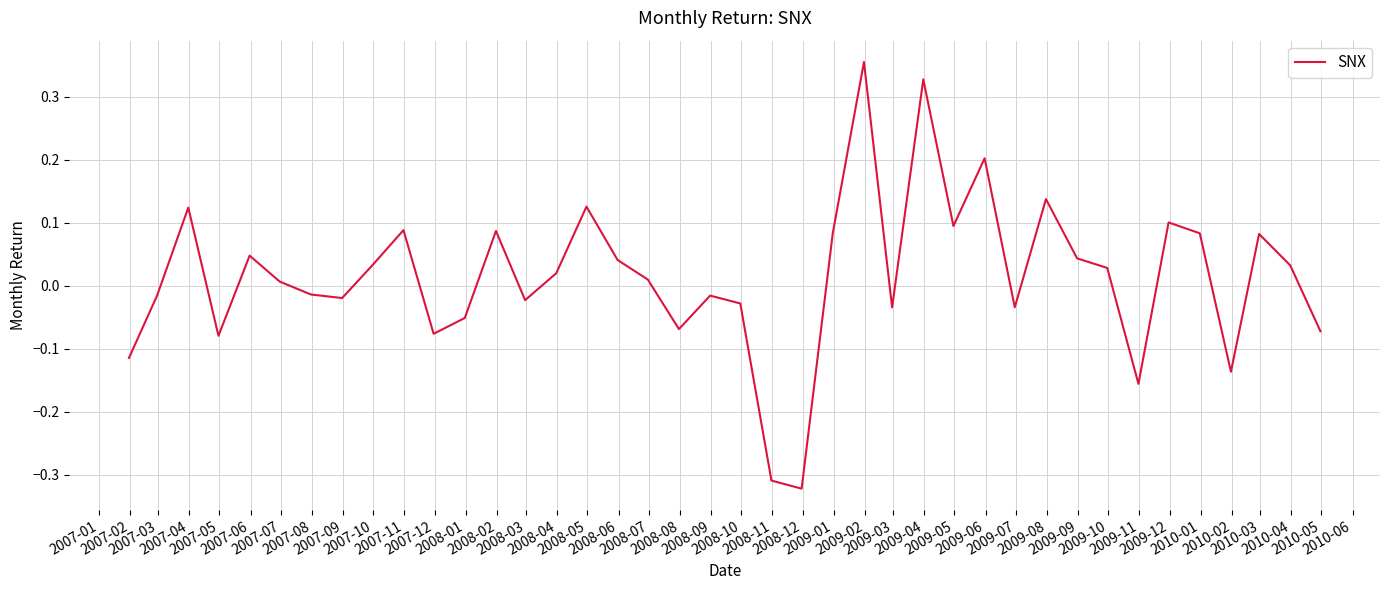

Does the chart have visible grid lines?

Yes